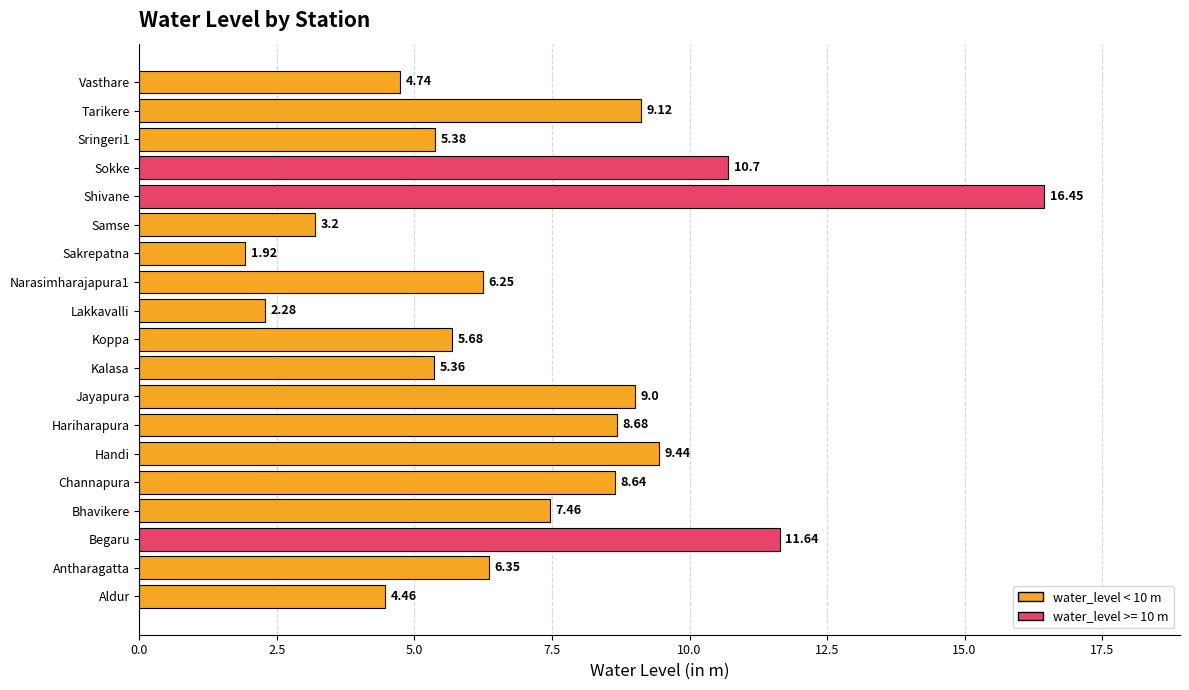

Are the bars grouped side by side (vs. stacked)?

No